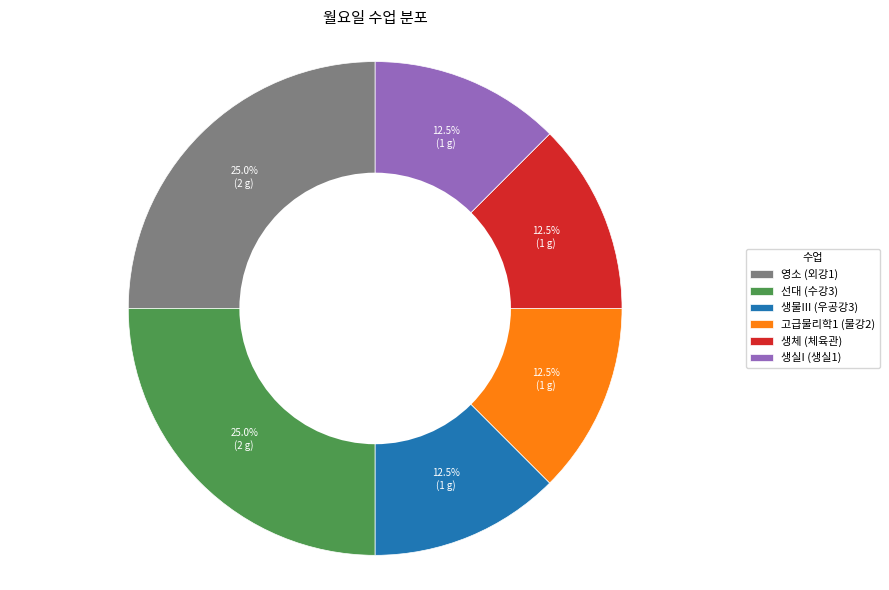

How many slices are in this pie chart?

6